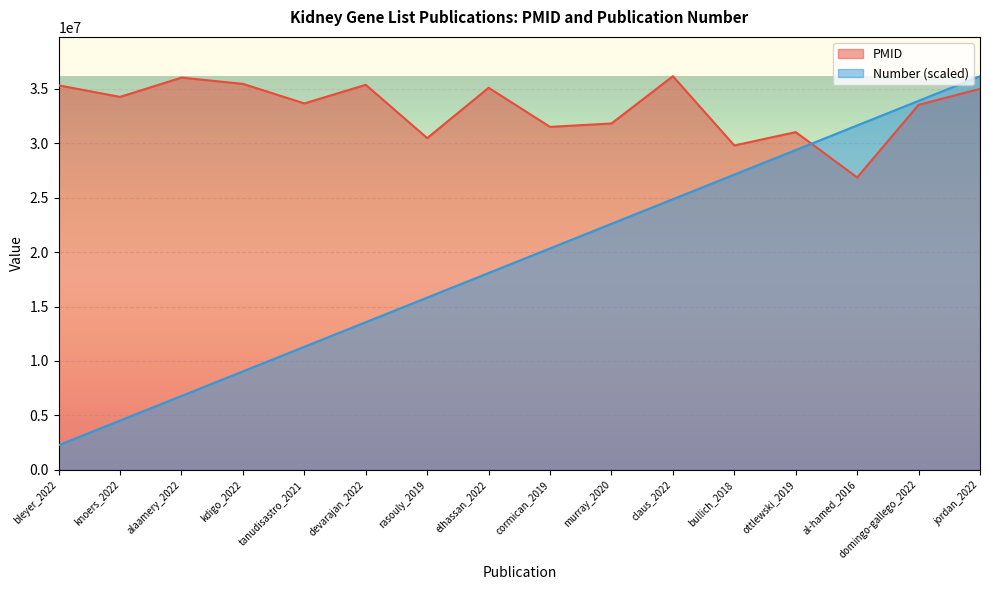

What is the label of the 12th point from the right?

tanudisastro_2021